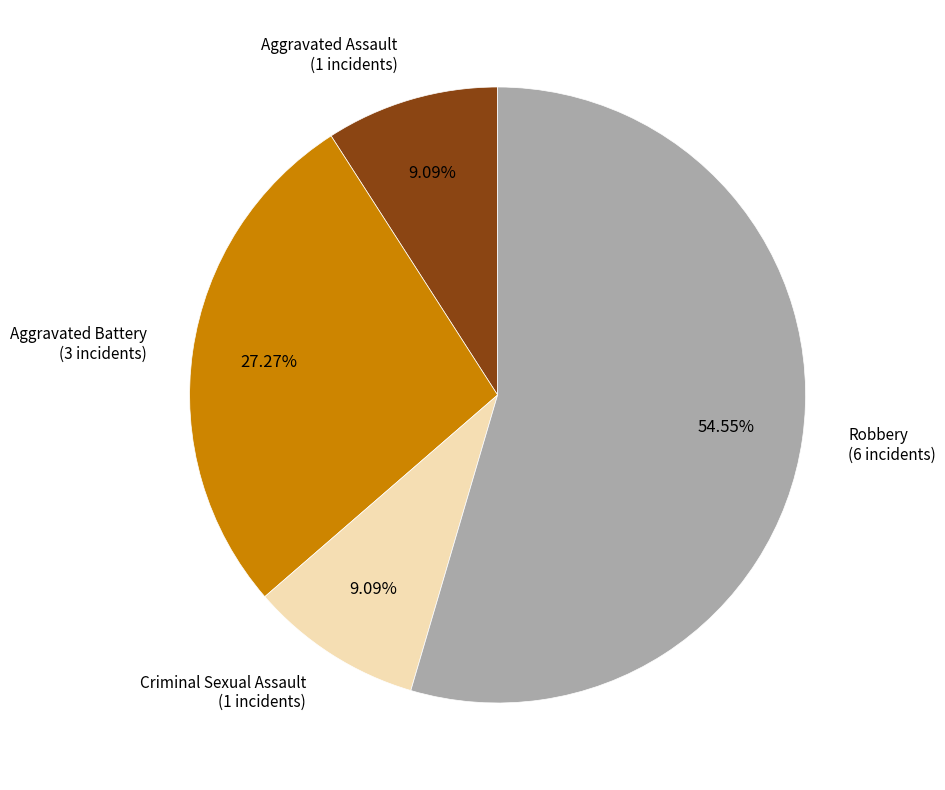

Is there any slice that represents more than half of the pie?

Yes